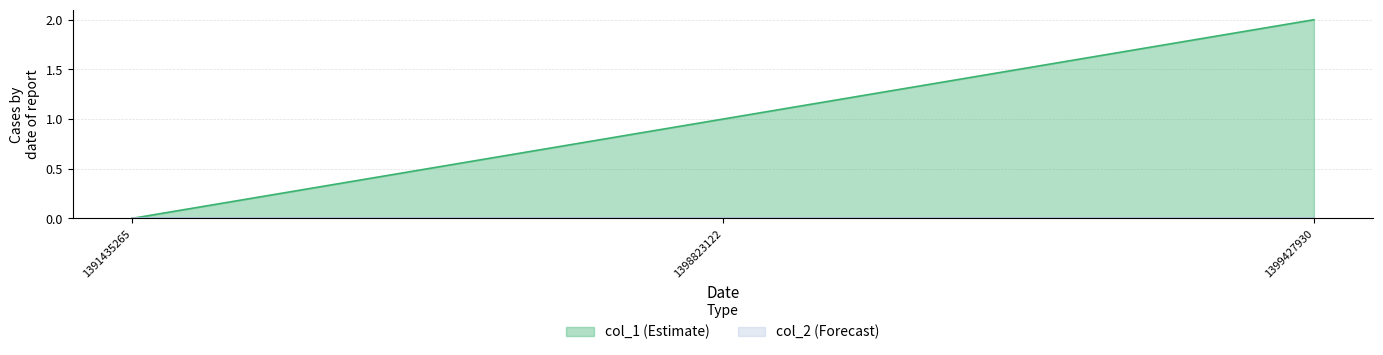

Where does the data first go above 1?

1399427930